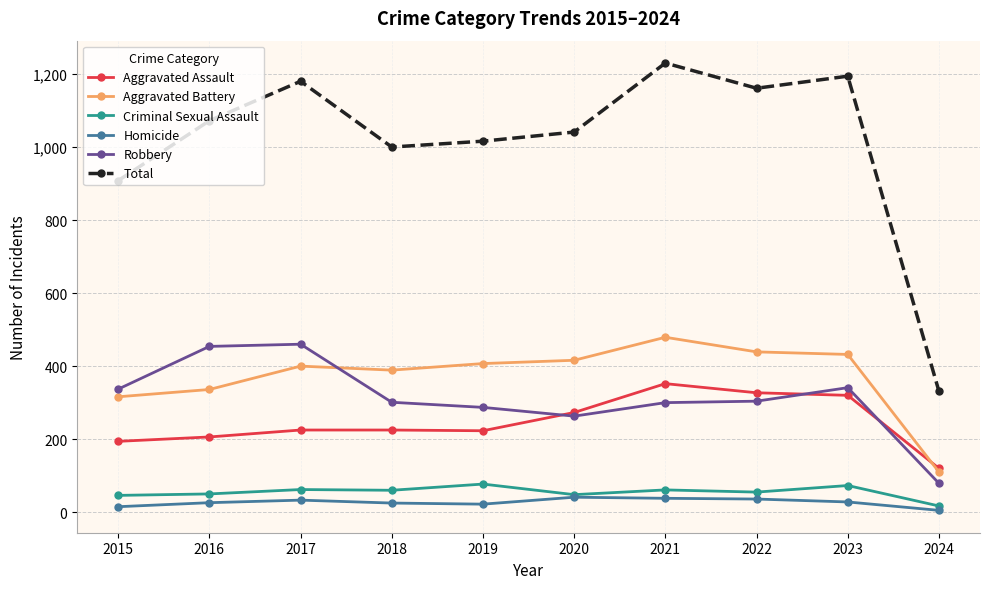

Between 2017 and 2020, which series saw the biggest shift?

Robbery